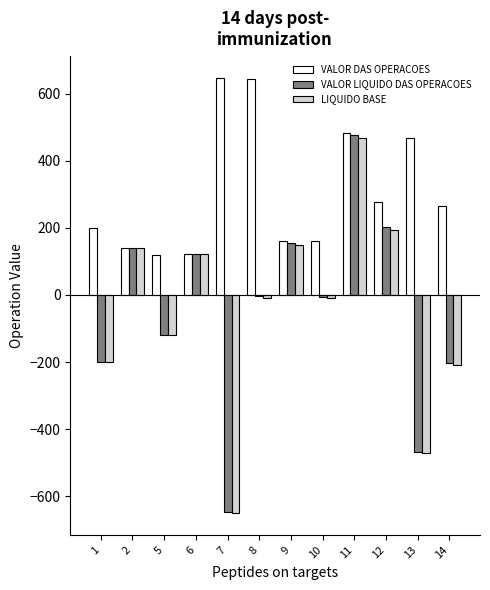

How many data points does each series have?

12